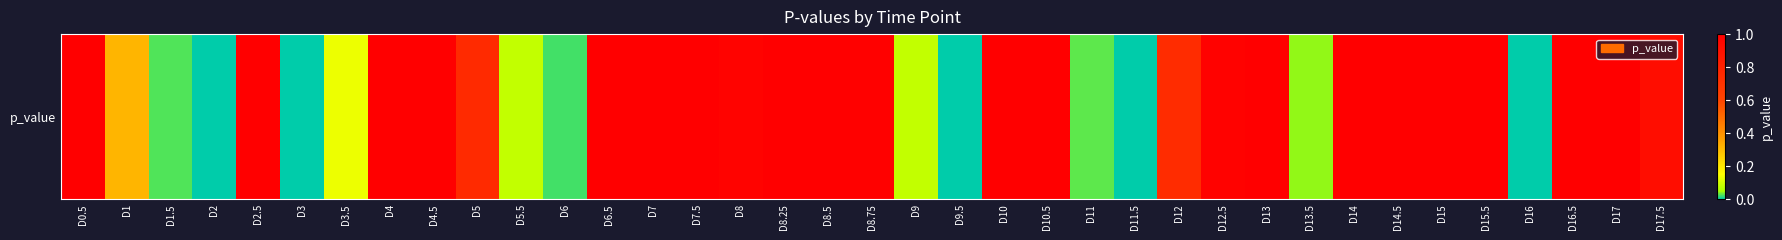

Is it true that the value at D8.75 is 1.0?

True